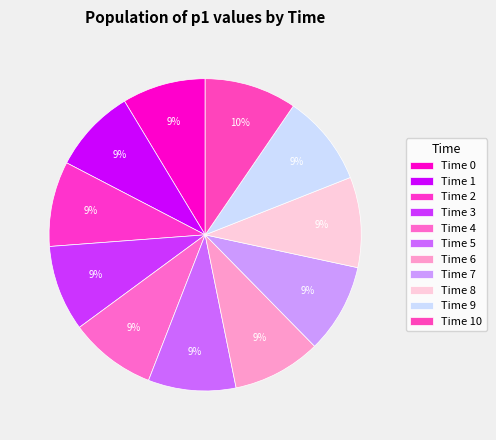

How many slices are in this pie chart?

11